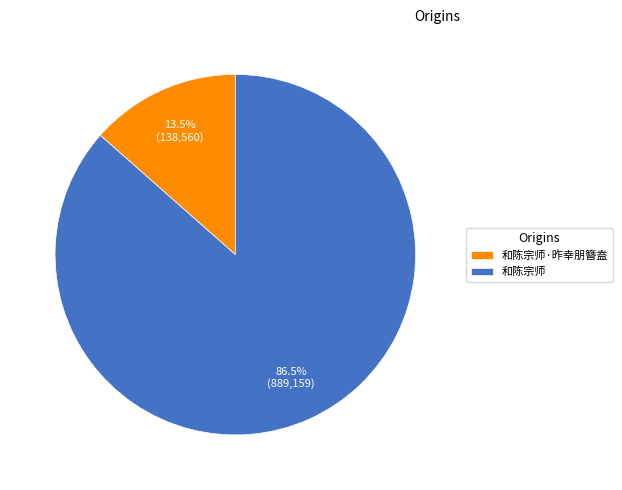

Is there any slice that represents more than half of the pie?

Yes